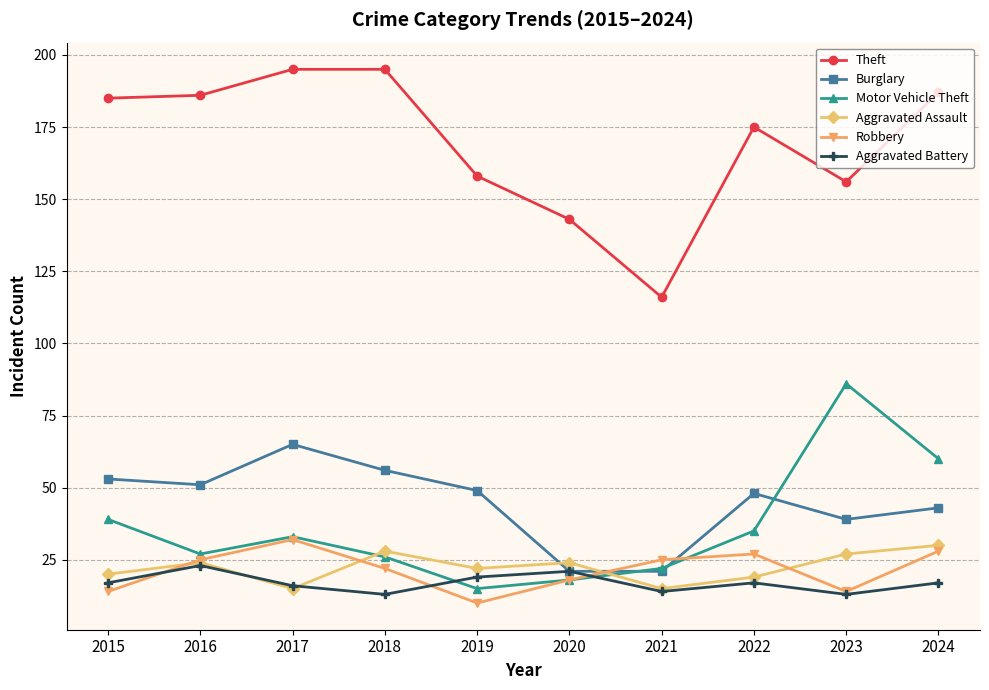

Which series has the largest range (max minus min)?

Theft